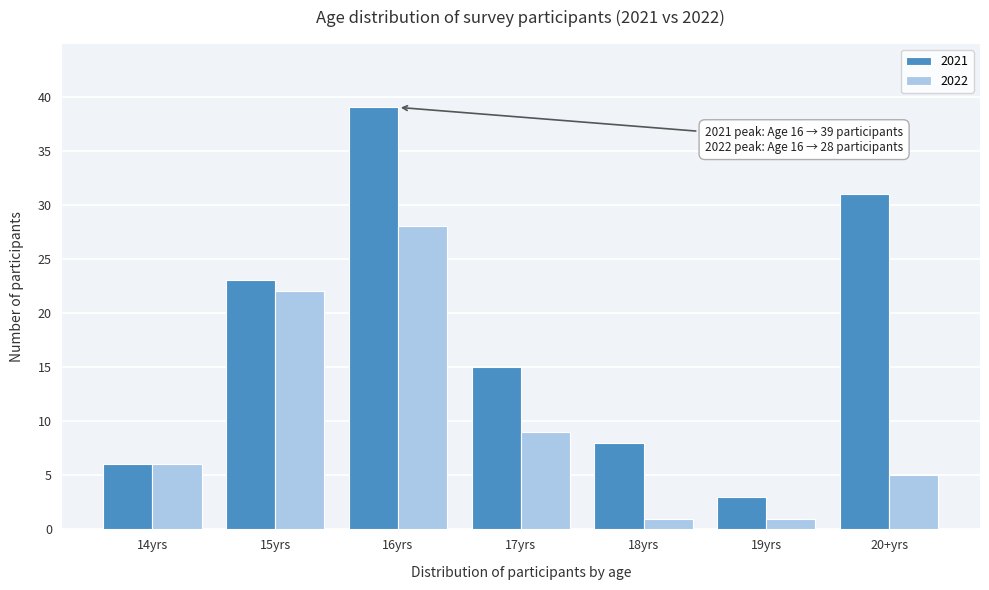

Reading left to right, transcribe all the data shown in this chart.

2021: 6	23	39	15	8	3	31
2022: 6	22	28	9	1	1	5